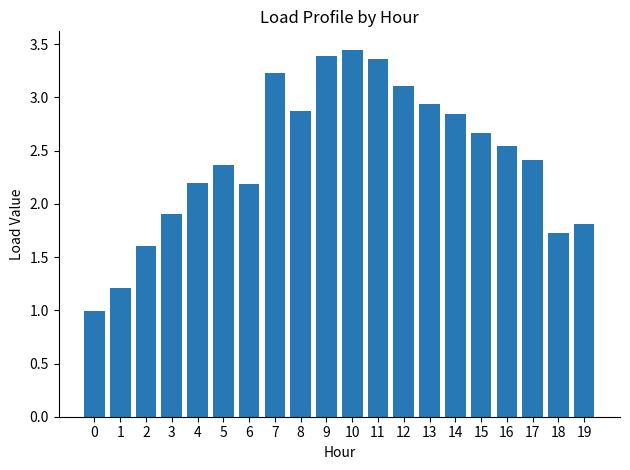

Where does the data first go above 2?

4